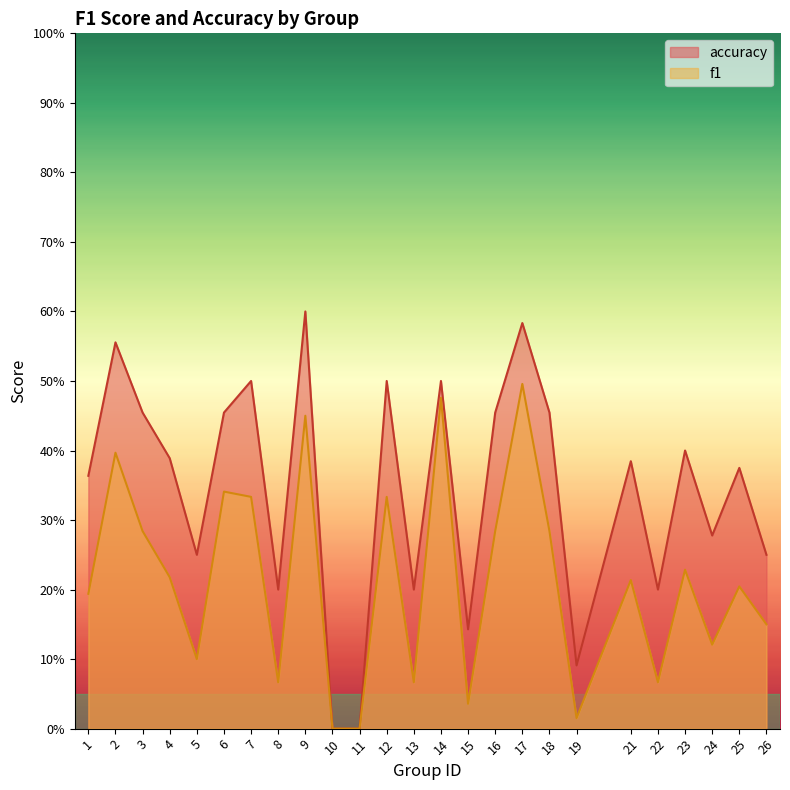

Reading left to right, extract all data points from this chart.

f1: 1=0.2	2=0.4	3=0.3	4=0.2	5=0.1	6=0.3	7=0.3	8=0.1	9=0.5	10=0.0	11=0.0	12=0.3	13=0.1	14=0.5	15=0.0	16=0.3	17=0.5	18=0.3	19=0.0	21=0.2	22=0.1	23=0.2	24=0.1	25=0.2	26=0.2
accuracy: 1=0.4	2=0.6	3=0.5	4=0.4	5=0.2	6=0.5	7=0.5	8=0.2	9=0.6	10=0.0	11=0.0	12=0.5	13=0.2	14=0.5	15=0.1	16=0.5	17=0.6	18=0.5	19=0.1	21=0.4	22=0.2	23=0.4	24=0.3	25=0.4	26=0.2